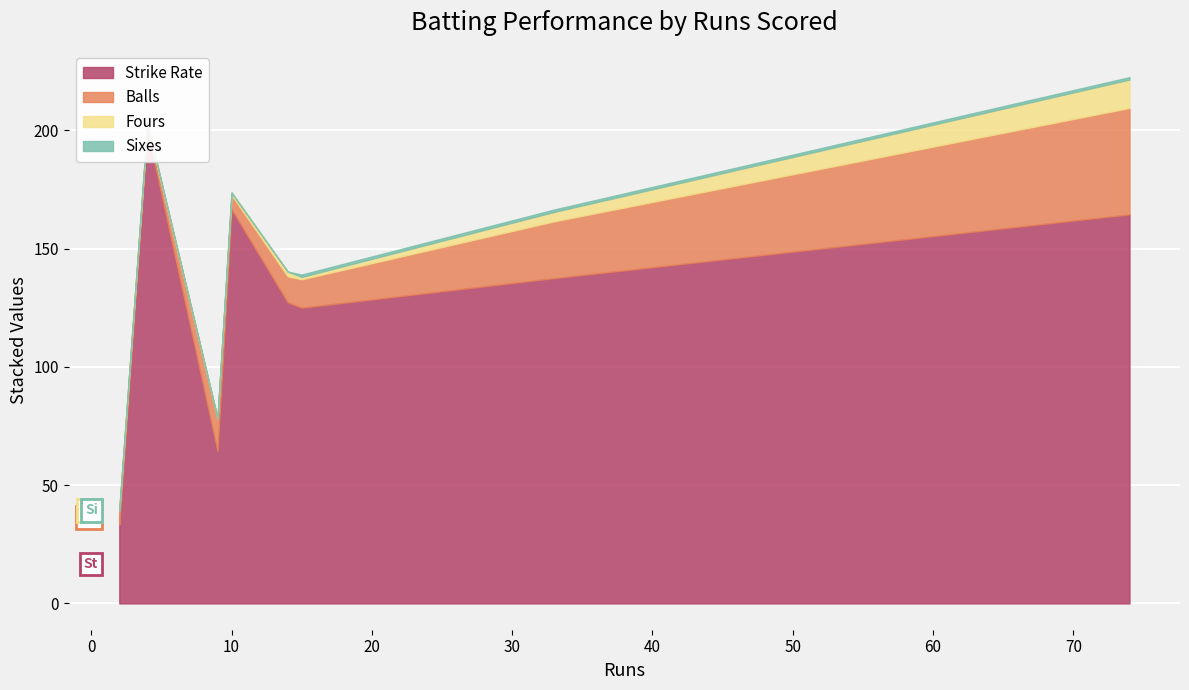

What is the difference between the maximum and minimum values in the Fours series?

12.0